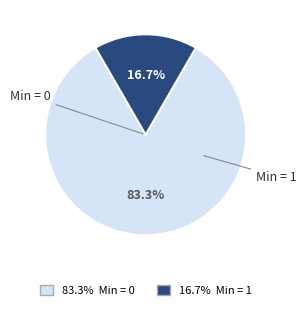

Does any single category account for the majority?

Yes